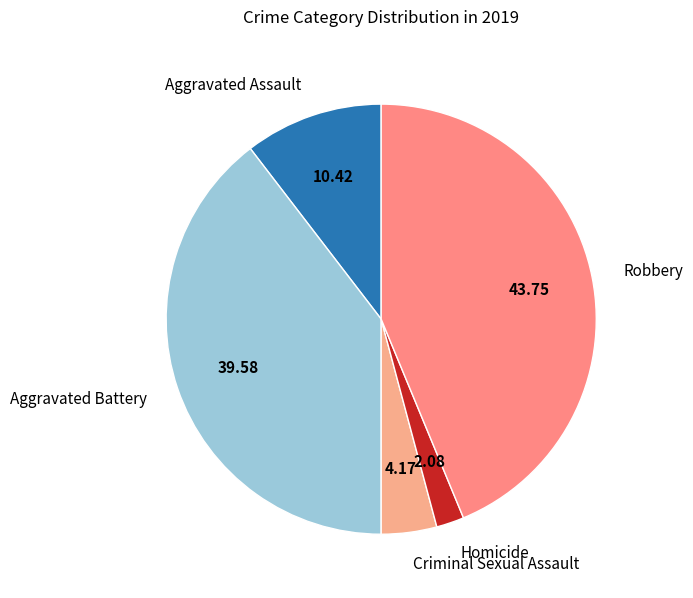

What is the ratio of the value at Homicide to the value at Criminal Sexual Assault?

0.5